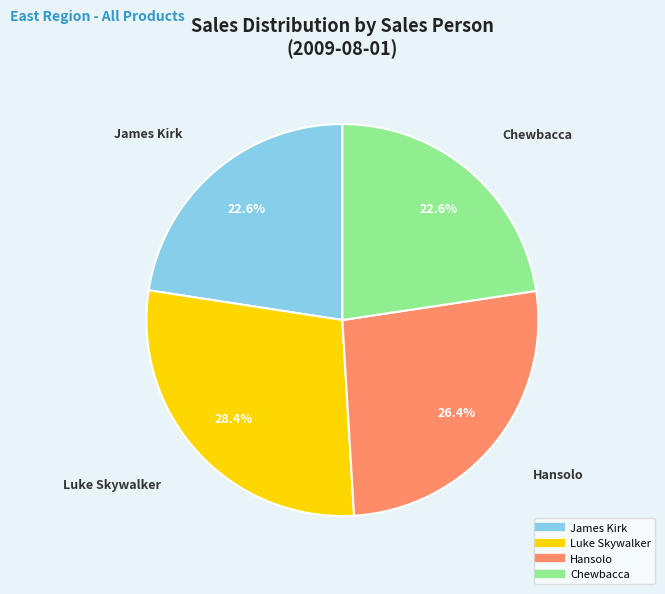

How many slices are in this pie chart?

4